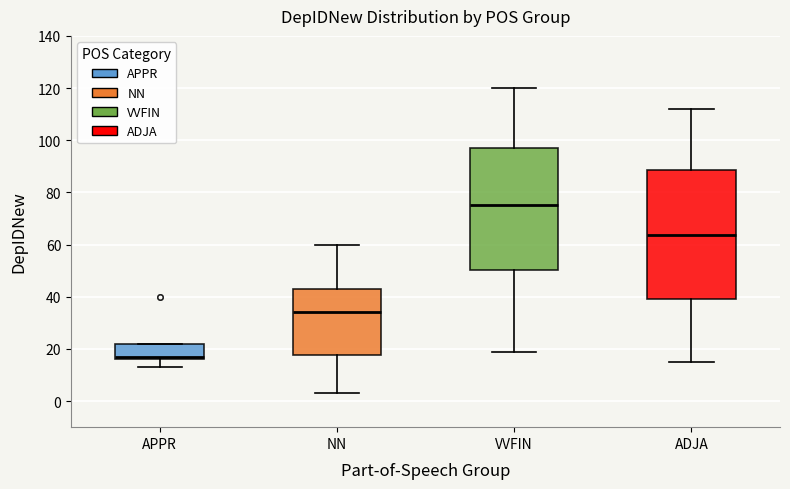

Which box's median line is the lowest?

APPR